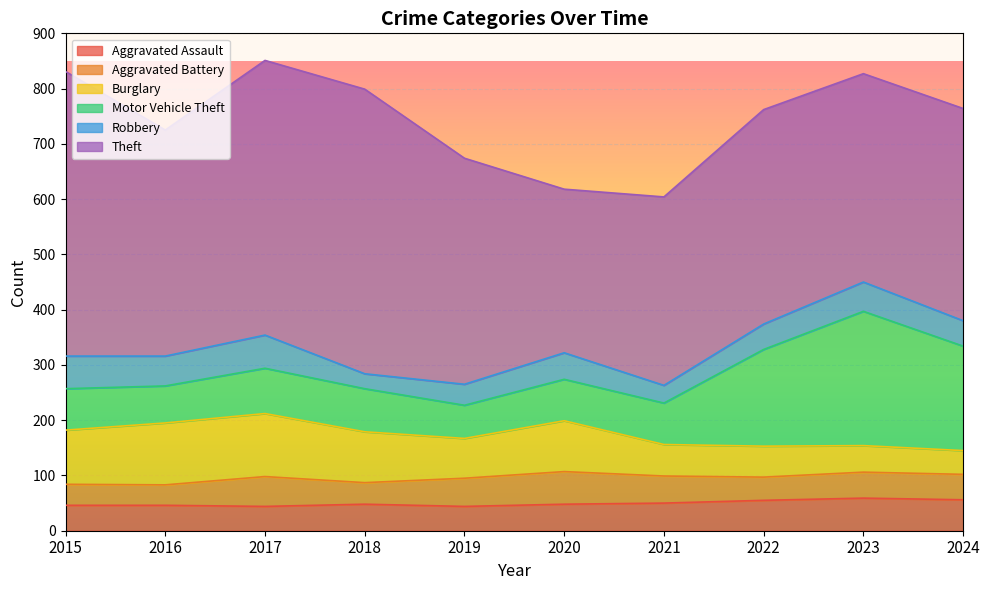

What is the sum of the Theft values at 2019 and 2017?

906